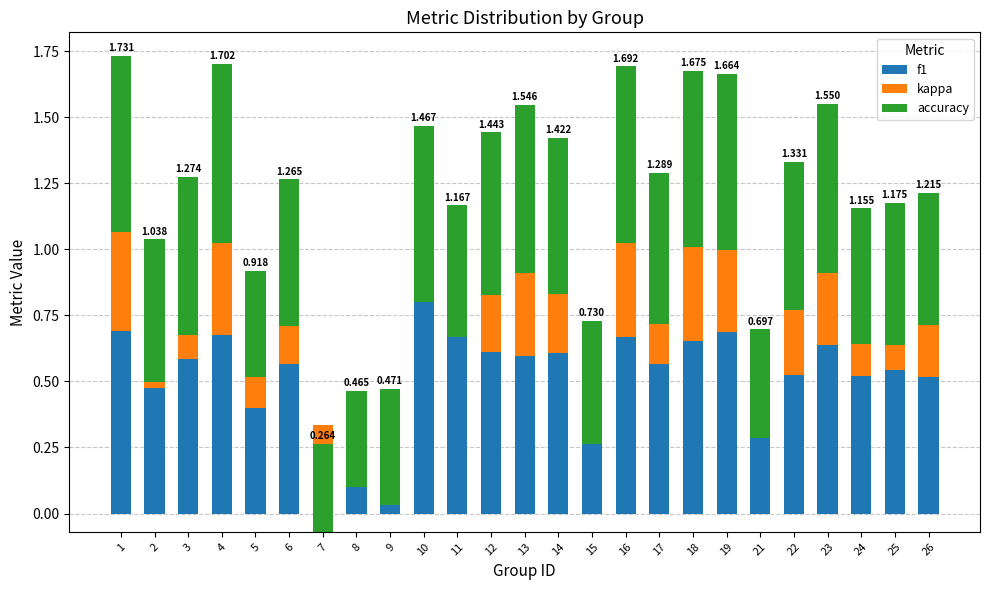

What is the difference between the kappa values at 2 and 26?

0.2